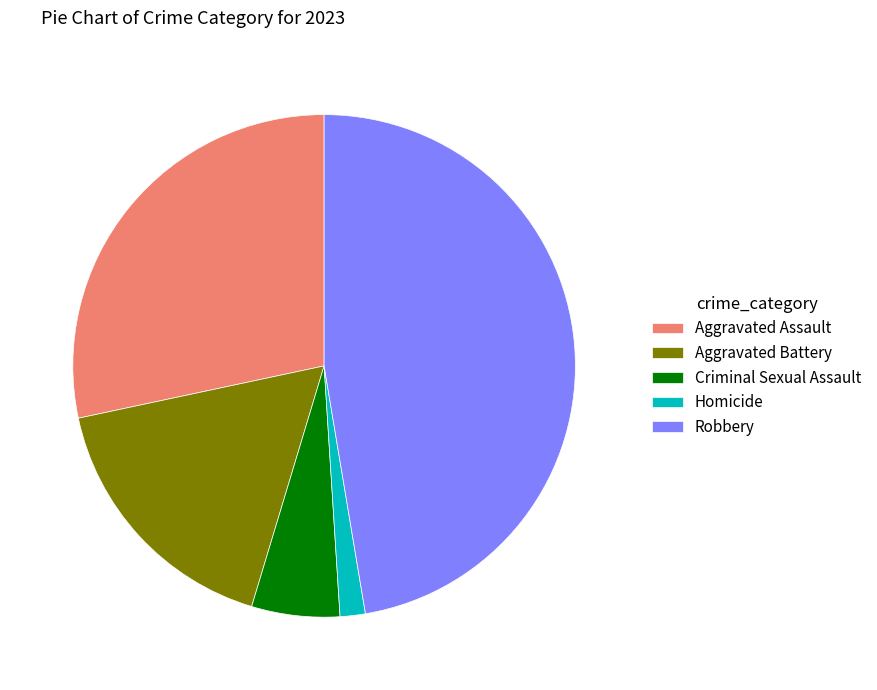

Approximately how many times larger is the value at Aggravated Assault compared to Criminal Sexual Assault?

5.0